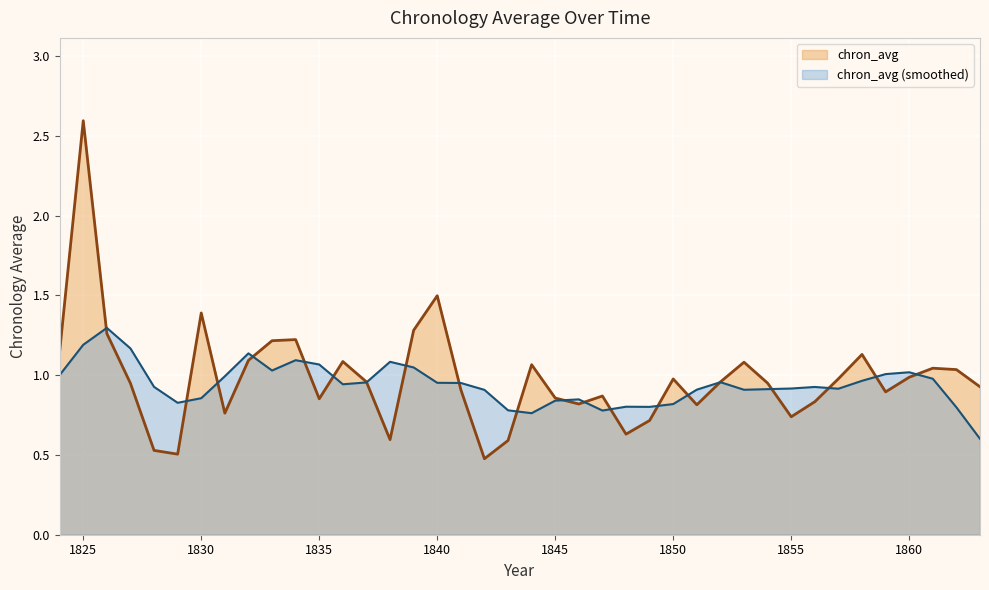

What is the value of the 39th point from the left?

1.0